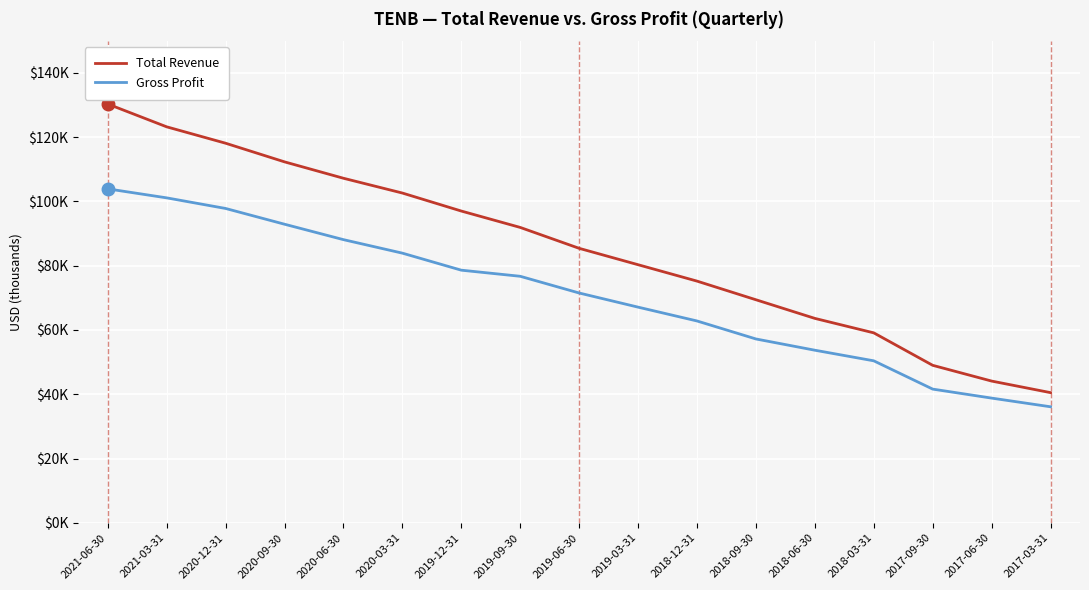

True or false: Total Revenue has more than 2 interior local peaks.

False